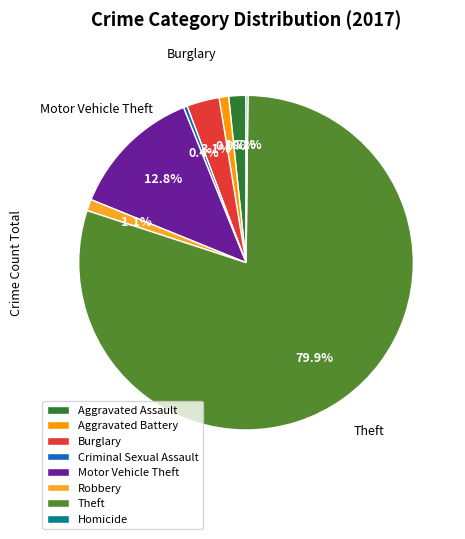

To the nearest percent, what is the difference between the largest and smallest slice percentages?

80%